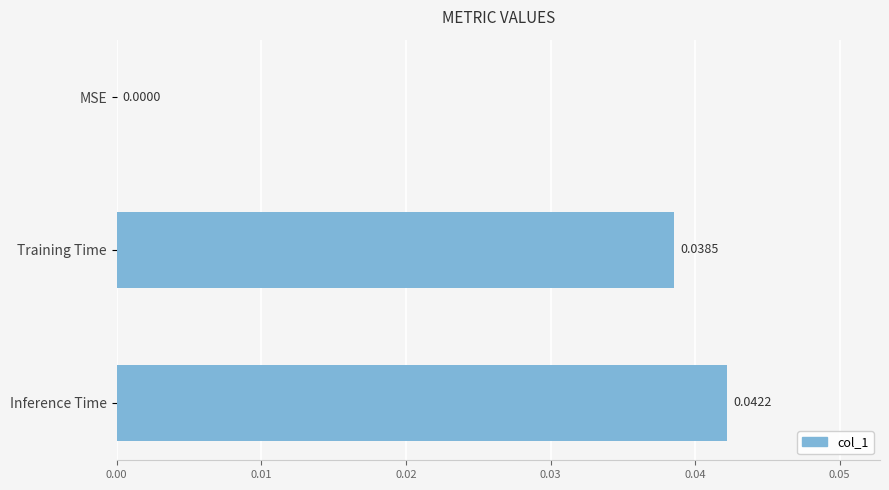

Count the number of values greater than 0.

2